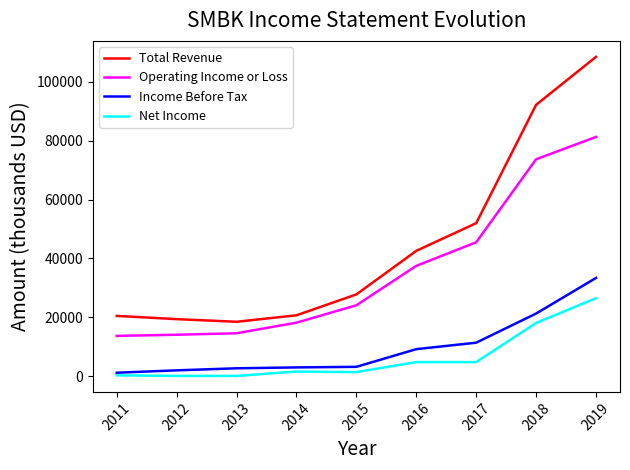

Which series has the widest spread of values?

Total Revenue